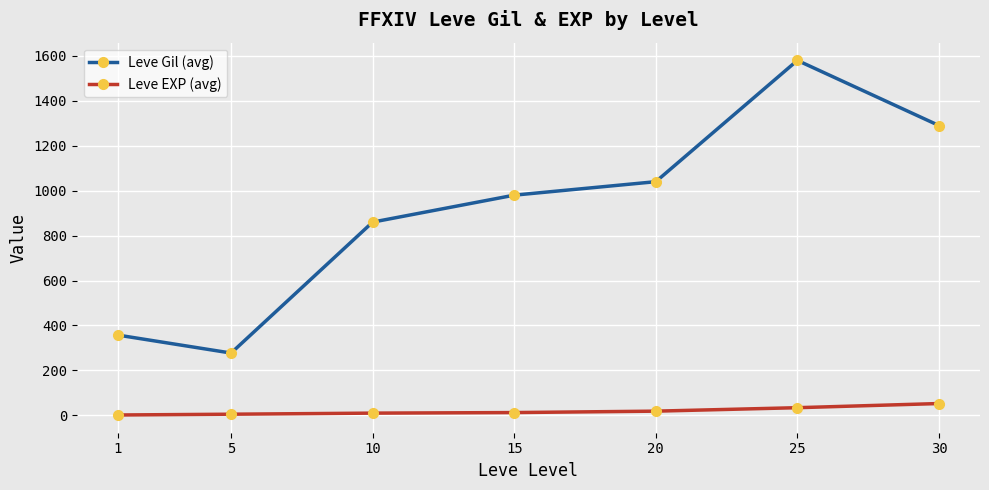

What is the difference between the second highest and second lowest values in the Leve Gil (avg) series?

933.0